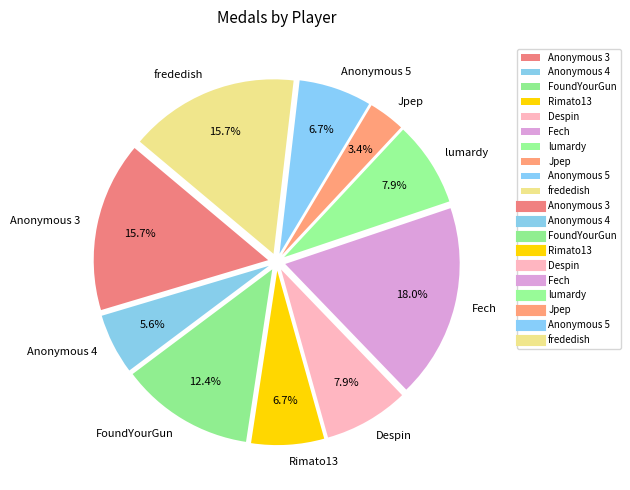

To the nearest percent, what is the average slice percentage?

10%